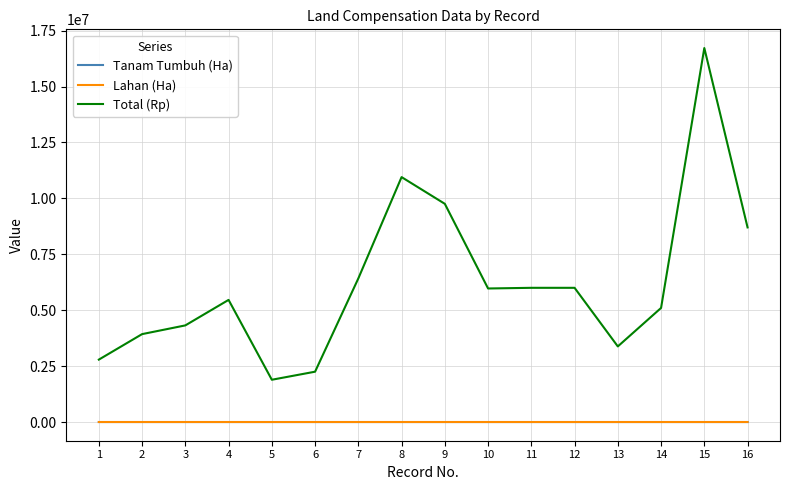

True or false: Total (Rp) and Lahan (Ha) cross at least once.

False